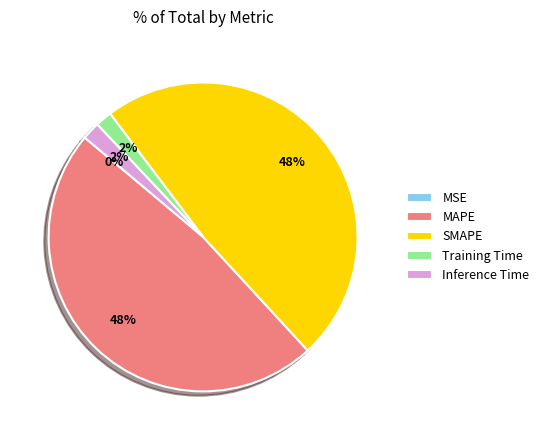

Is the sum of Training Time and Inference Time greater than half?

No